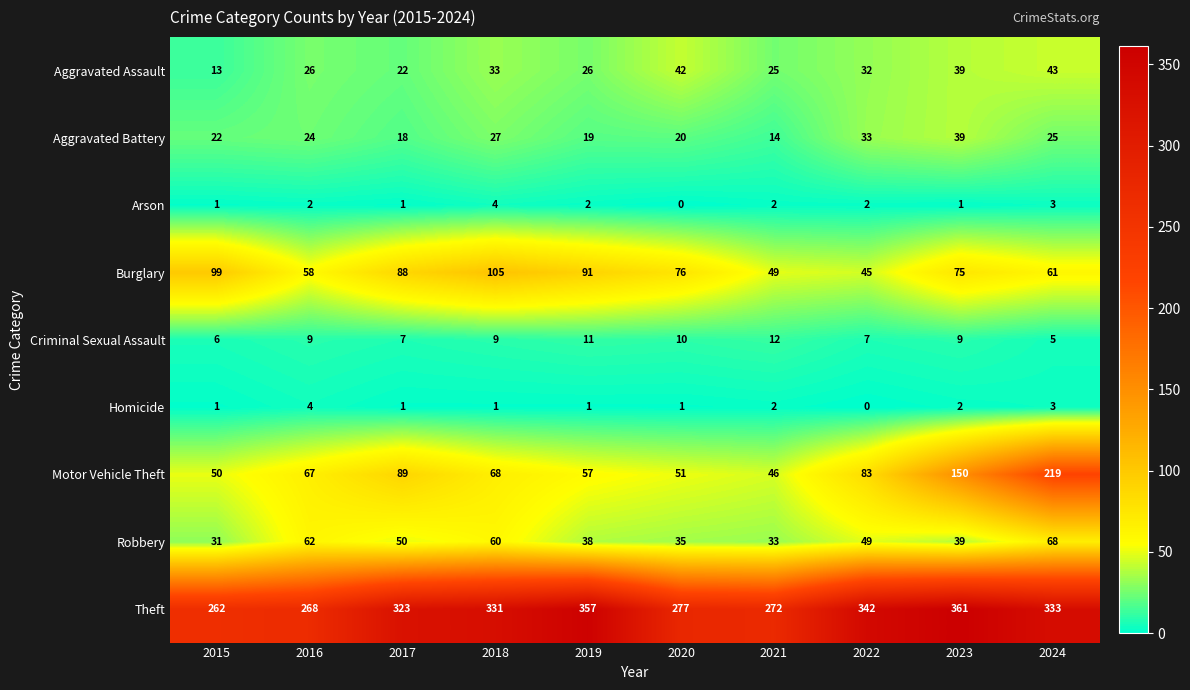

How many distinct data groups are displayed?

9